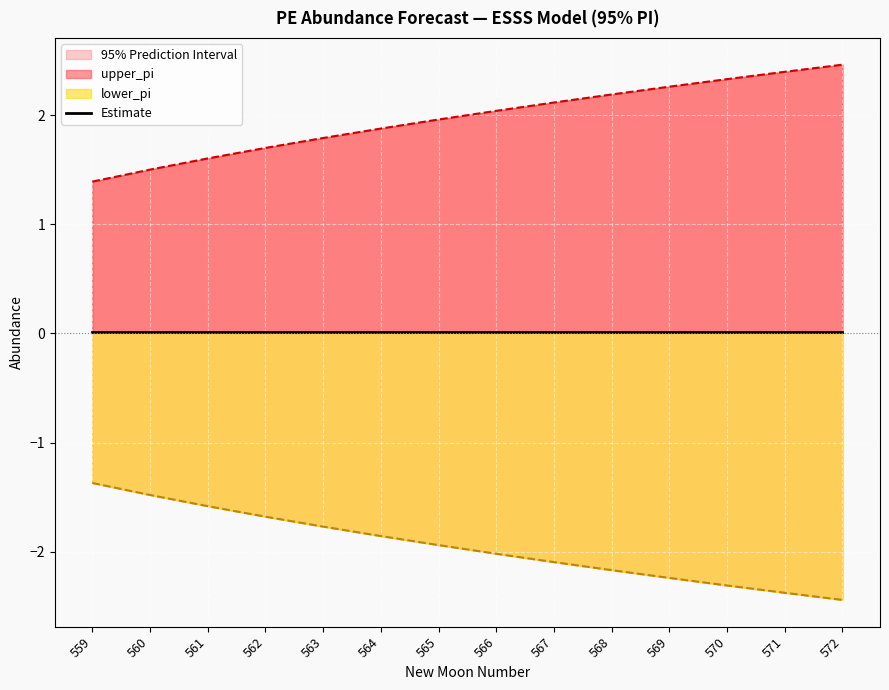

What is the value of the lower_pi point at the 4th from the left?

-1.7